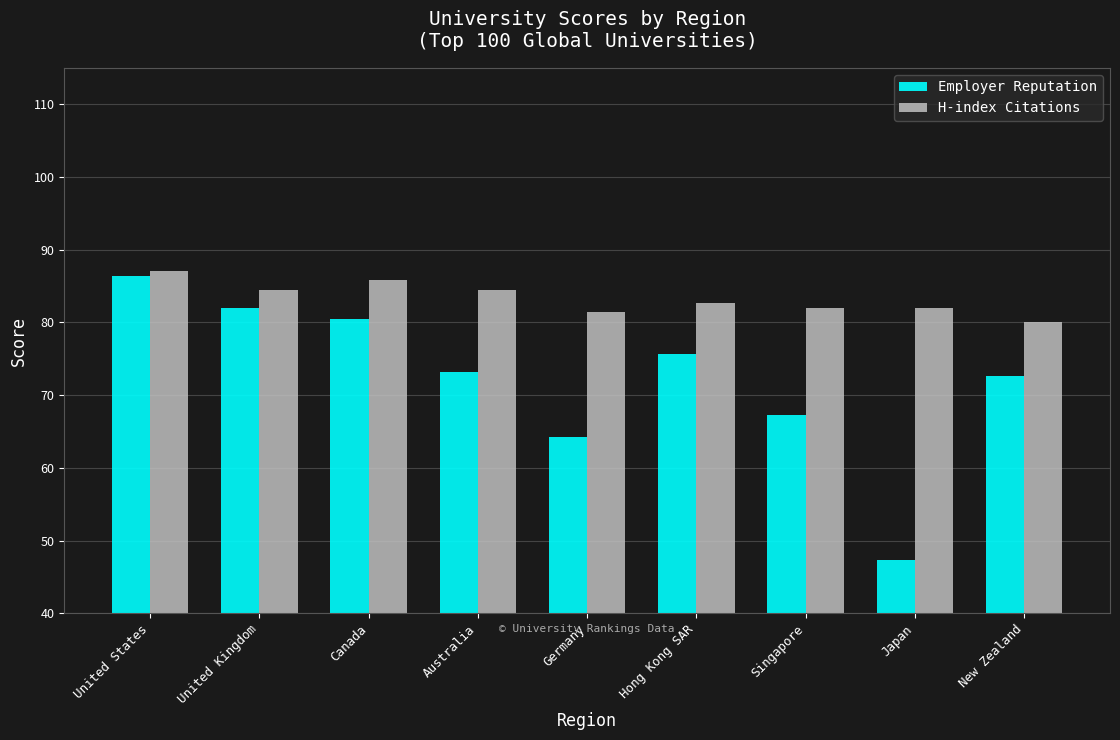

What position from the right is Germany?

5